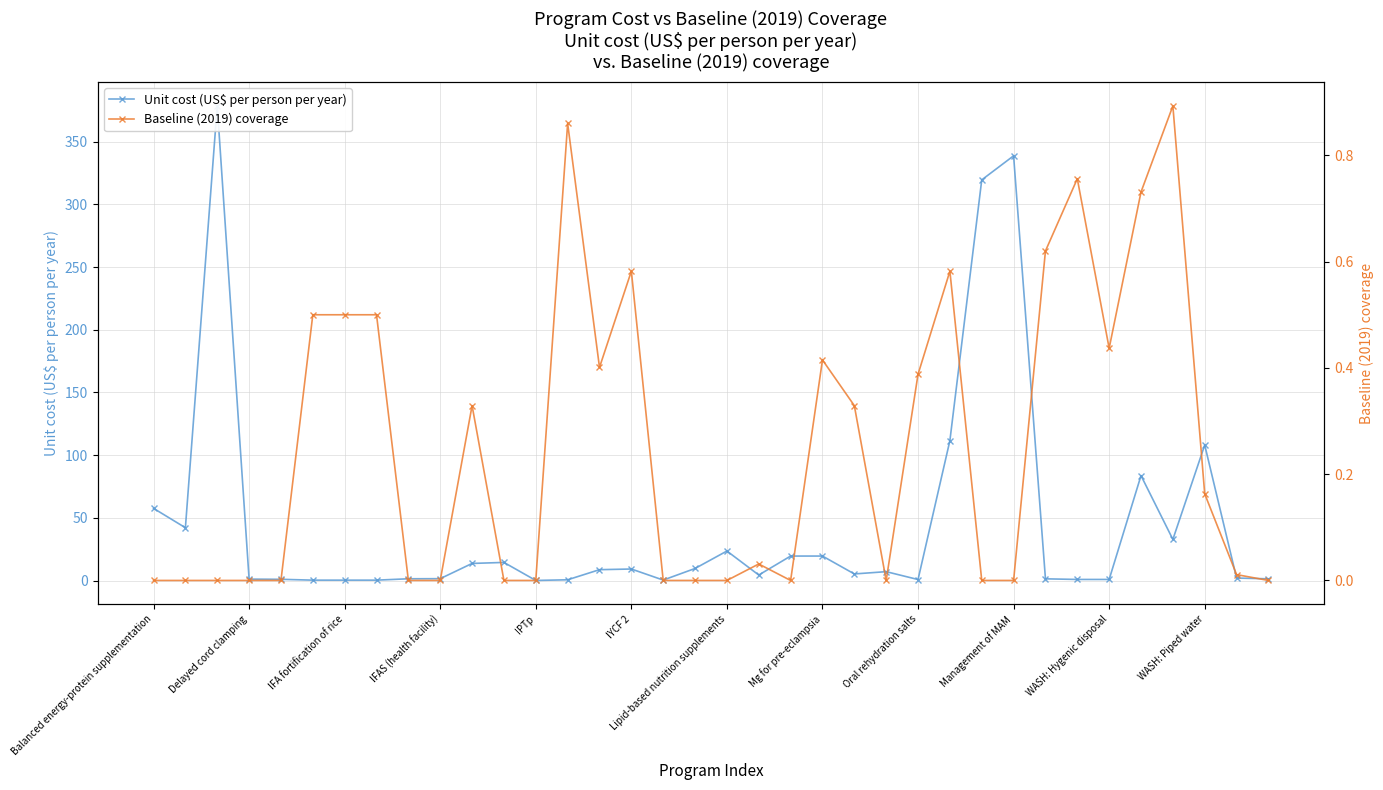

What are all the series names shown in the legend?

Unit cost (US$ per person per year), Baseline (2019) coverage